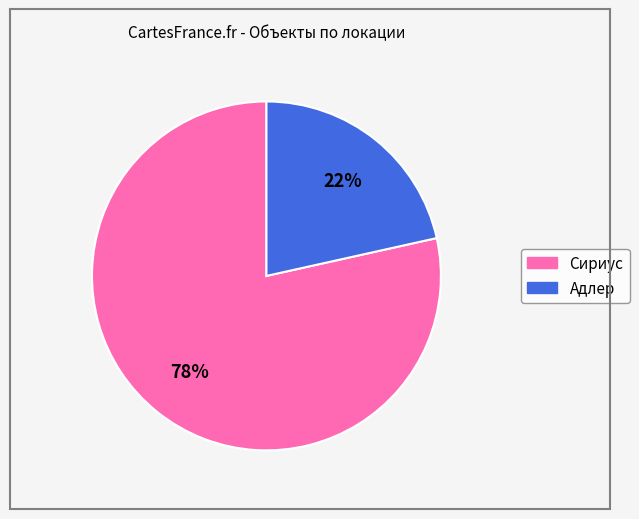

True or false: Сириус accounts for 72% of the total.

False